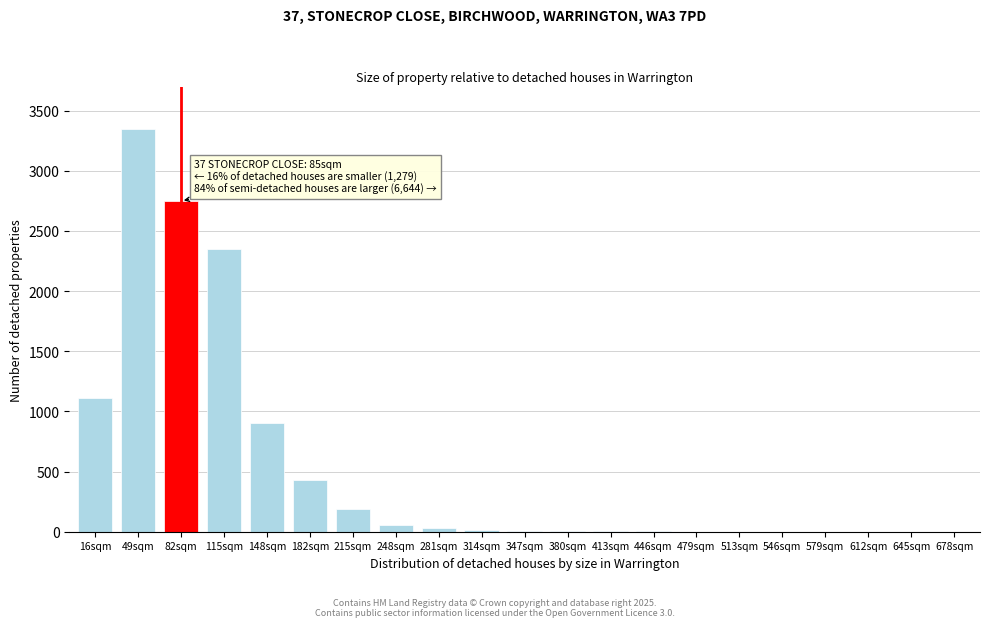

What is the maximum value shown in the chart?

3350